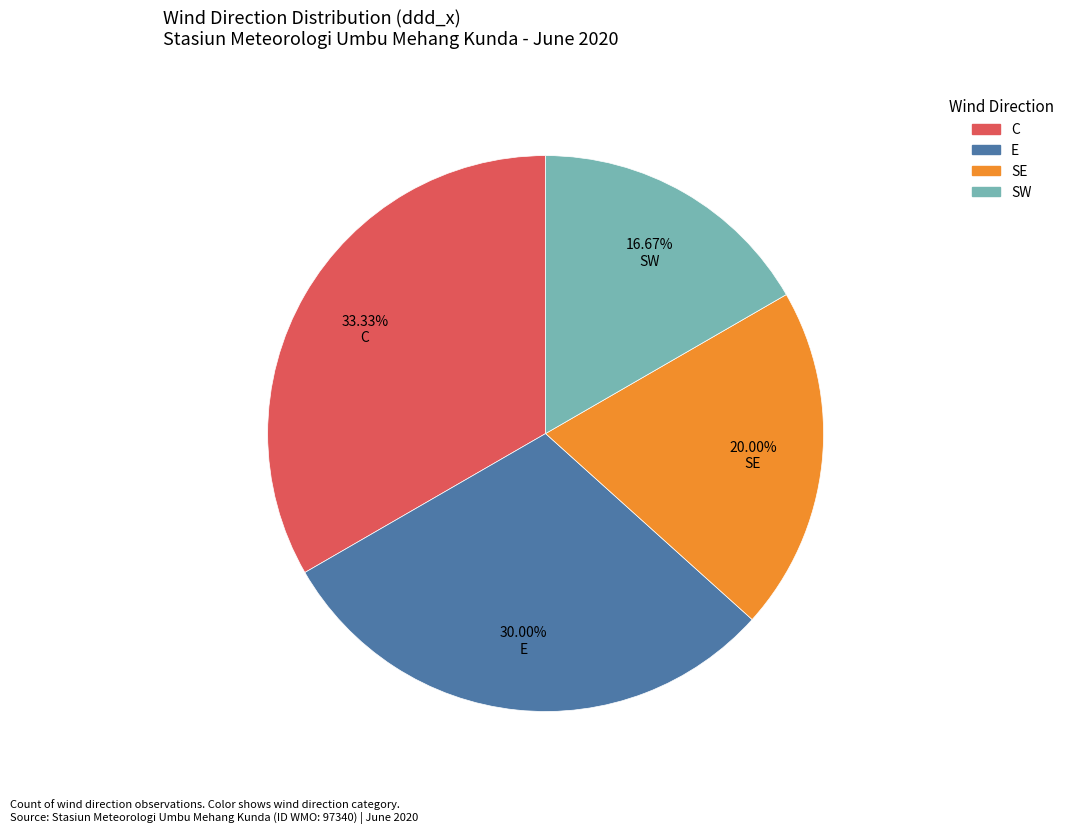

Does any single category account for the majority?

No